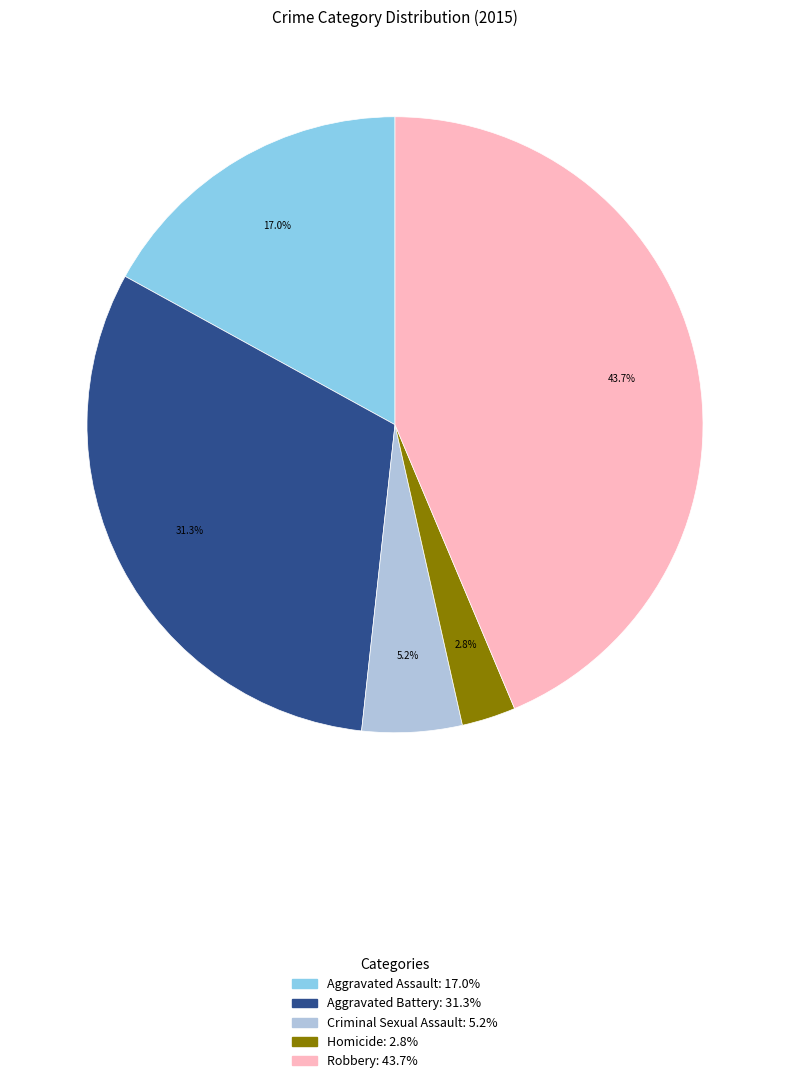

Is there a majority slice in this chart?

No